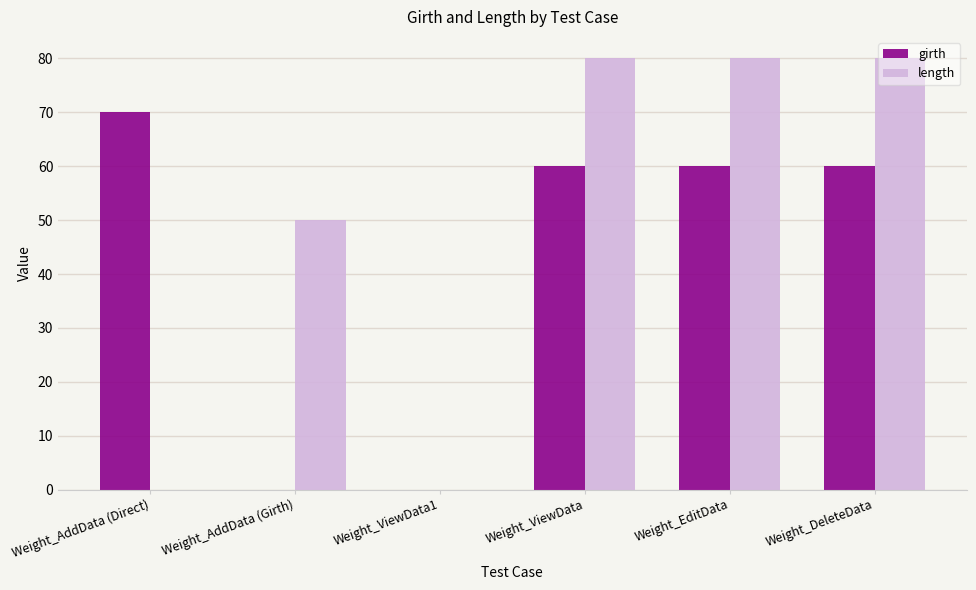

How many distinct data groups are displayed?

2